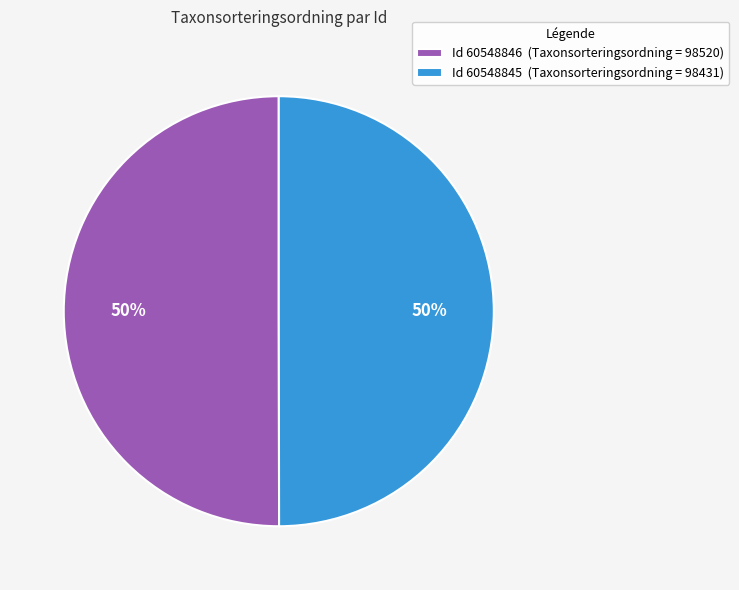

The Id 60548846 (Taxonsorteringsordning = 98520) slice represents 39% of the pie. True or false?

False